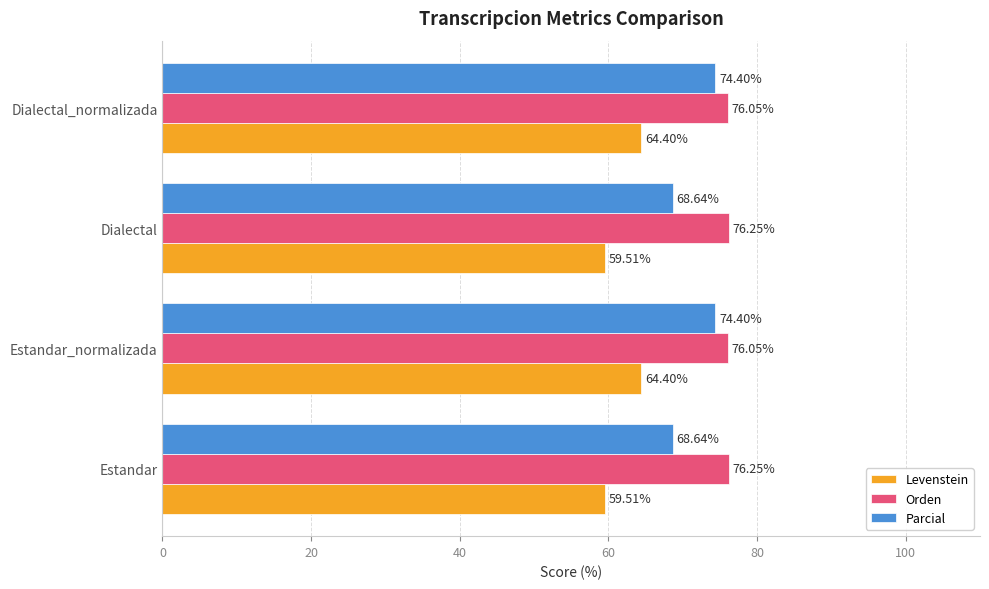

Count the Orden values in the range 76 to 77.

4